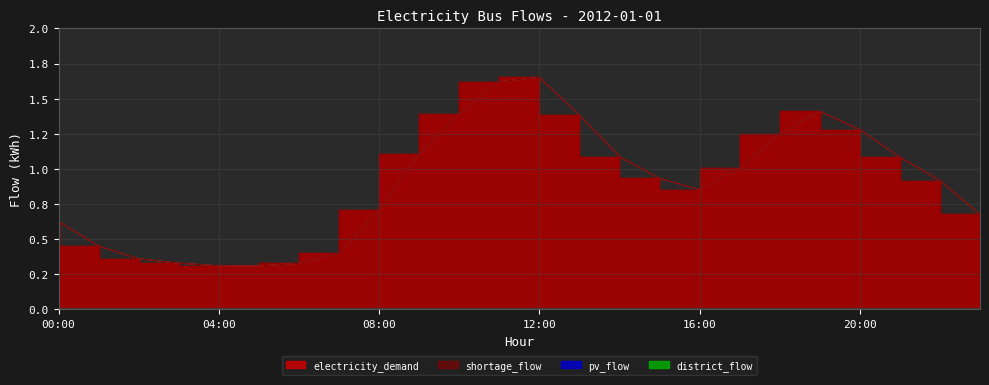

Reading left to right, list all the values displayed in this chart.

electricity_demand: 0.6	0.4	0.4	0.3	0.3	0.3	0.3	0.4	0.7	1.1	1.4	1.6	1.7	1.4	1.1	0.9	0.9	1.0	1.2	1.4	1.3	1.1	0.9	0.7
shortage_flow: 0.6	0.4	0.4	0.3	0.3	0.3	0.3	0.4	0.7	1.1	1.4	1.6	1.7	1.4	1.1	0.9	0.9	1.0	1.2	1.4	1.3	1.1	0.9	0.7